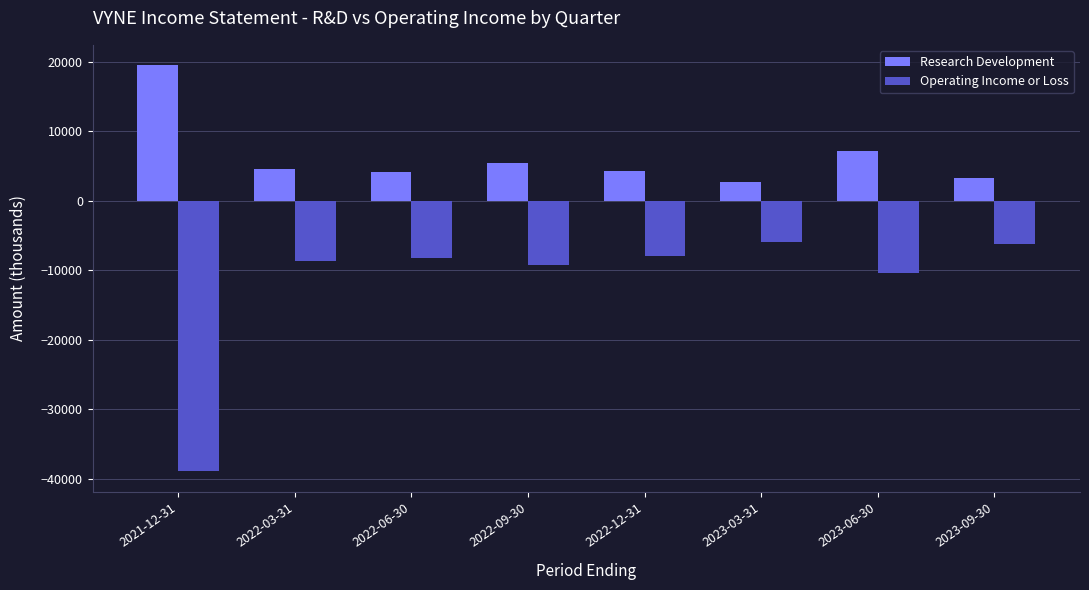

The Research Development series shows 9427 at 2022-09-30. True or false?

False